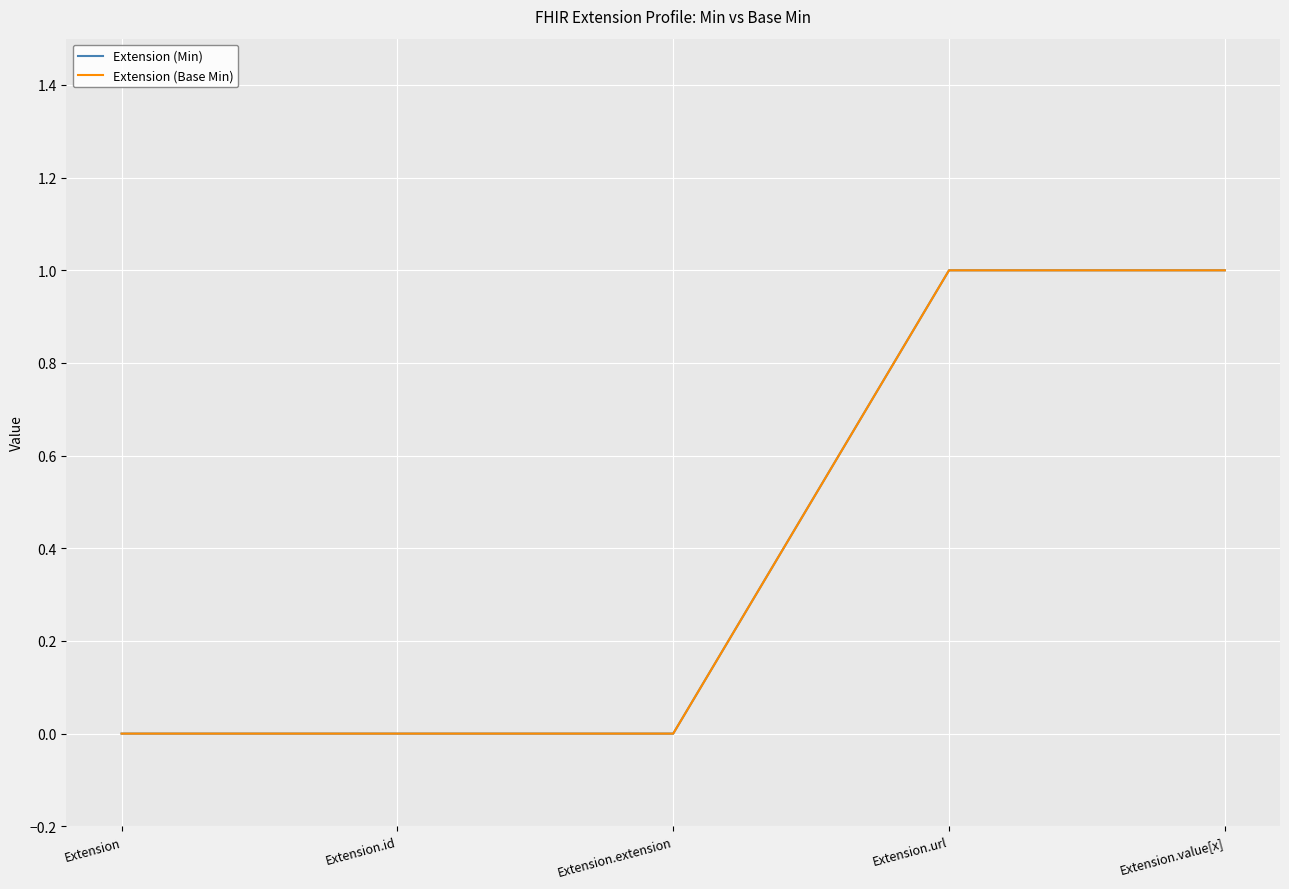

Does the chart display data point markers on the line(s)?

No